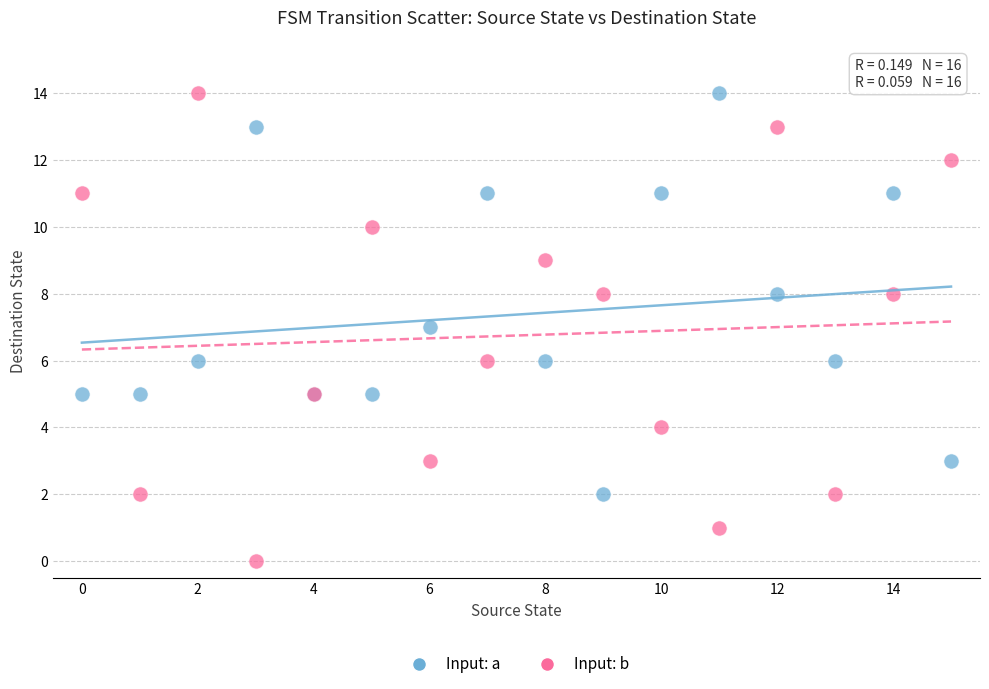

Which series contains the lowest Y value?

Input: b